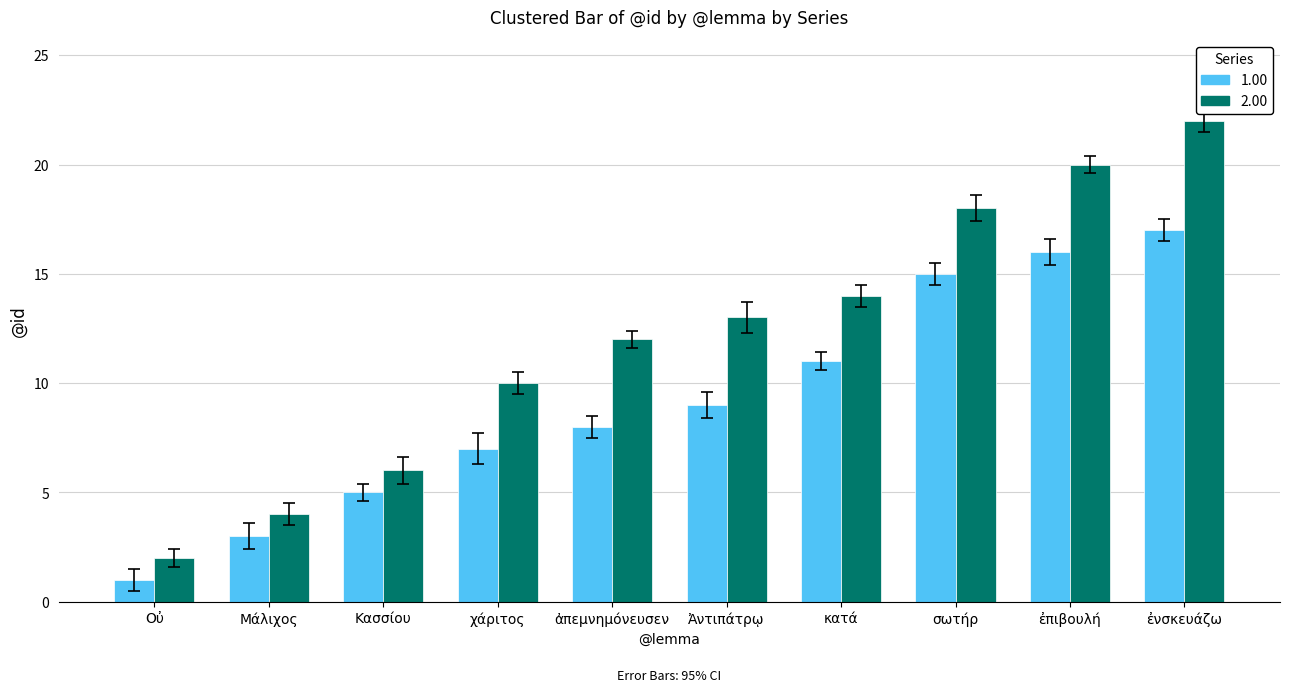

Reading left to right, what are all the values shown in this chart?

1.00: Οὐ=1	Μάλιχος=3	Κασσίου=5	χάριτος=7	ἀπεμνημόνευσεν=8	Ἀντιπάτρῳ=9	κατά=11	σωτήρ=15	ἐπιβουλή=16	ἐνσκευάζω=17
2.00: Οὐ=2	Μάλιχος=4	Κασσίου=6	χάριτος=10	ἀπεμνημόνευσεν=12	Ἀντιπάτρῳ=13	κατά=14	σωτήρ=18	ἐπιβουλή=20	ἐνσκευάζω=22